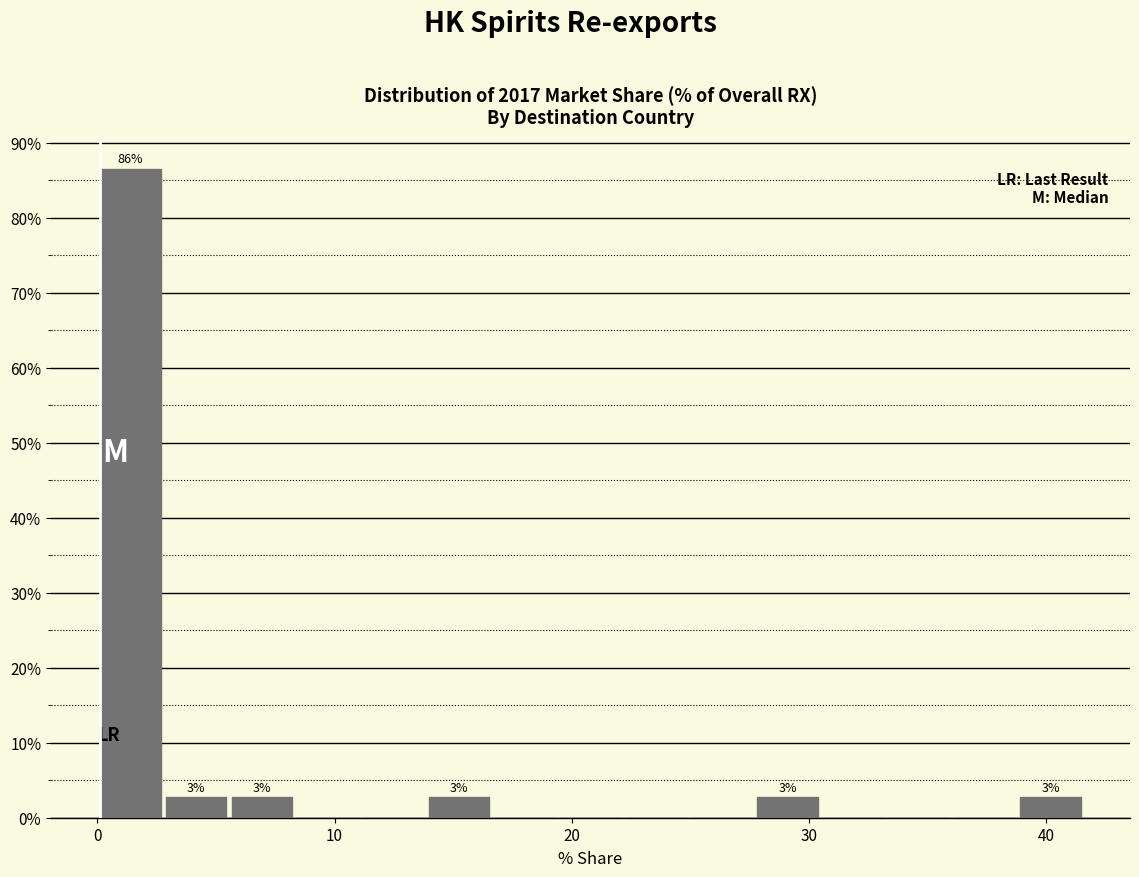

Around what value on the x-axis is the tallest bar? Give the approximate position of its centre, as read against the axis.

1